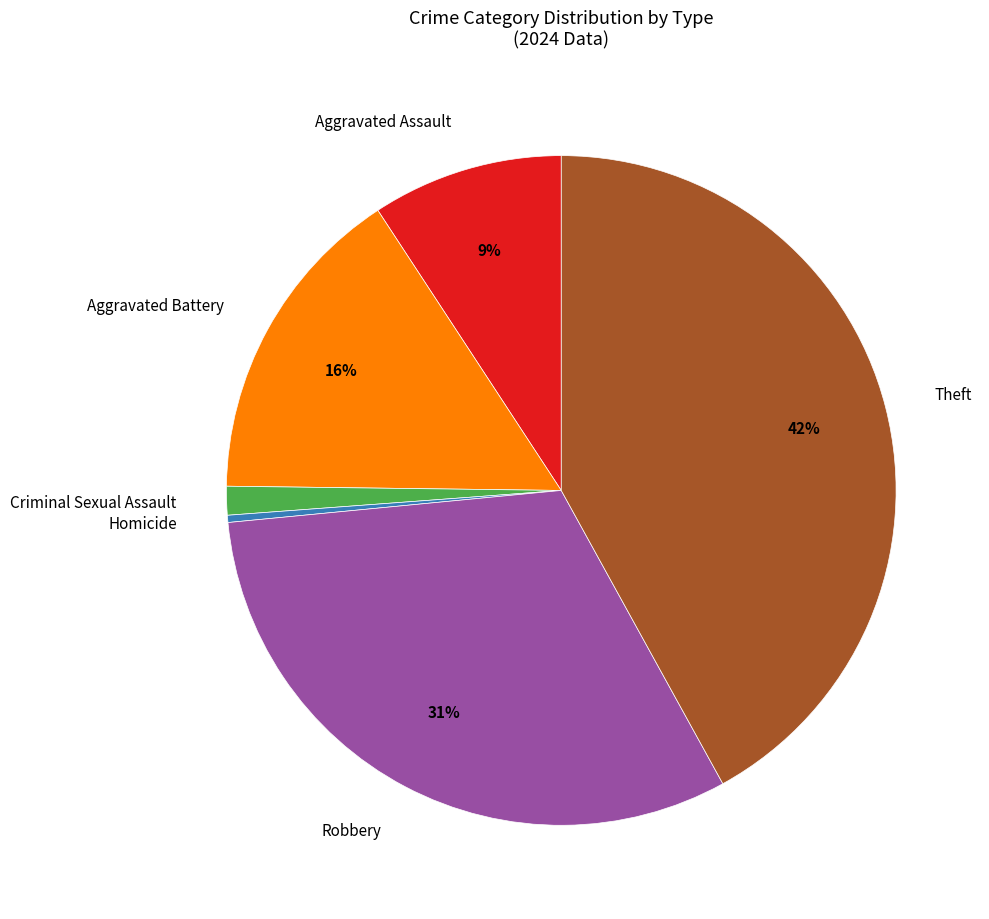

How many segments does this pie chart have?

6